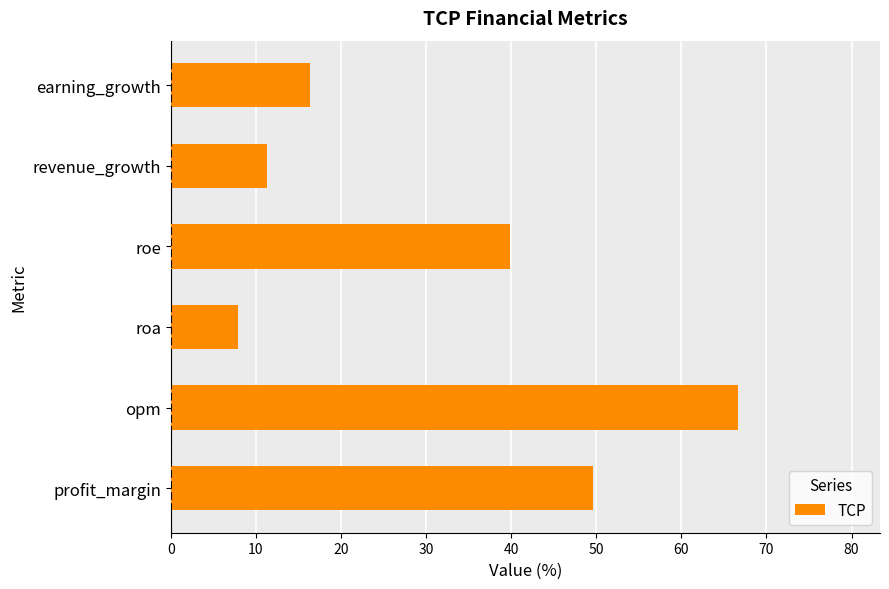

What is the difference between the second highest and second lowest values?

38.3